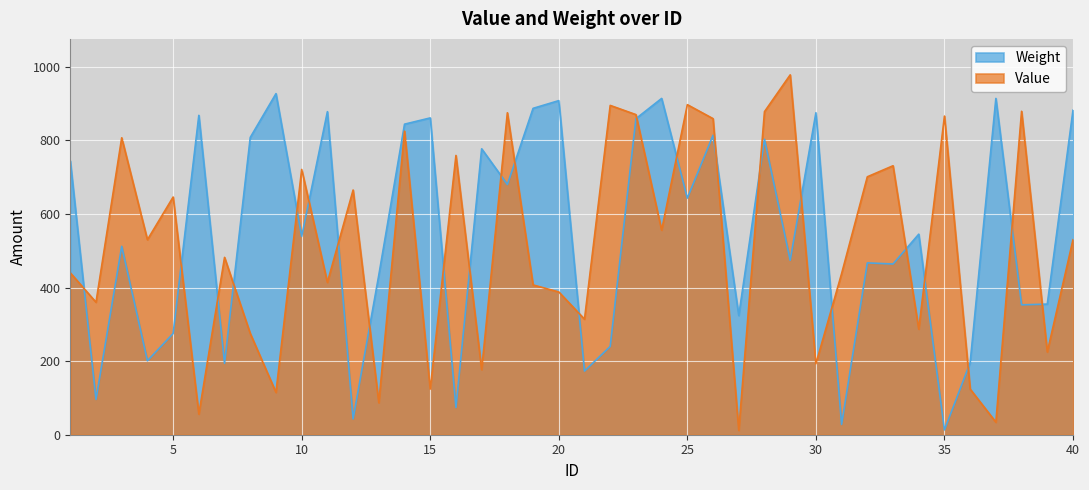

Which series ends up on top after the final intersection of Value and Weight?

Weight